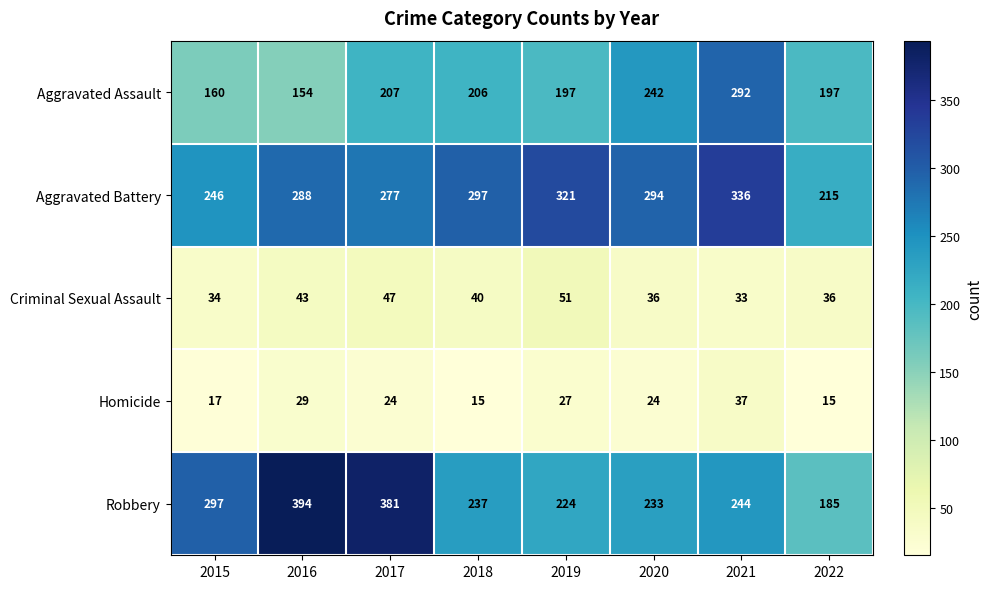

What is the approximate value of Aggravated Battery at 2022?

215